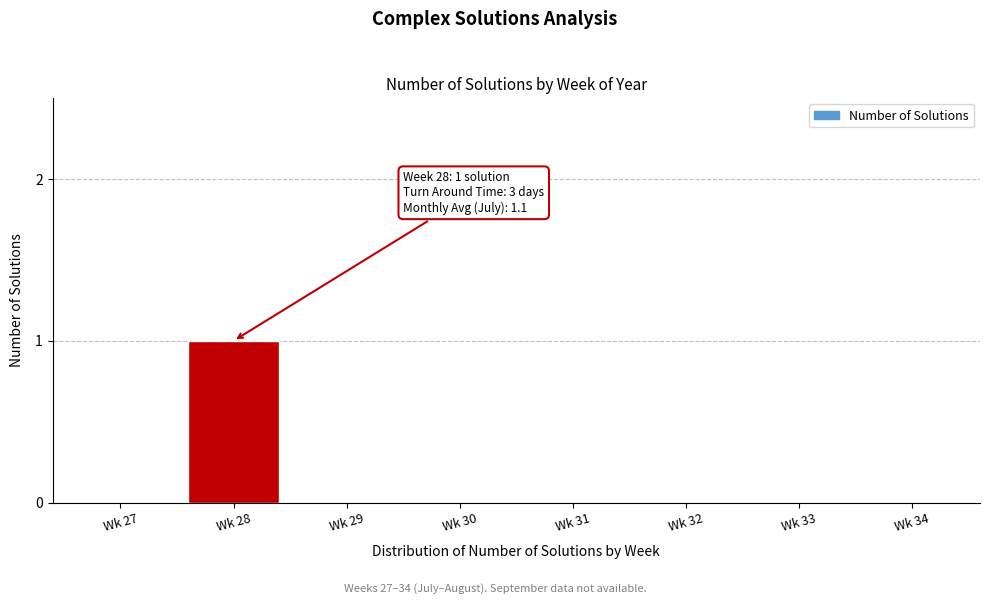

Reading right to left, what are all the values shown in this chart?

Wk 34=0	Wk 33=0	Wk 32=0	Wk 31=0	Wk 30=0	Wk 29=0	Wk 28=1	Wk 27=0